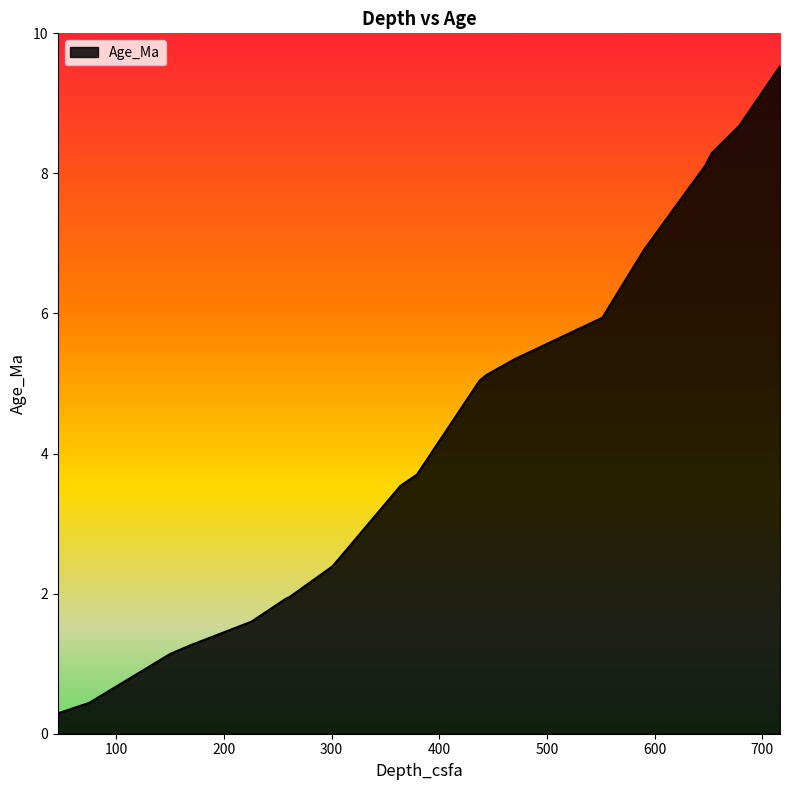

What is the maximum value shown in the chart?

9.5